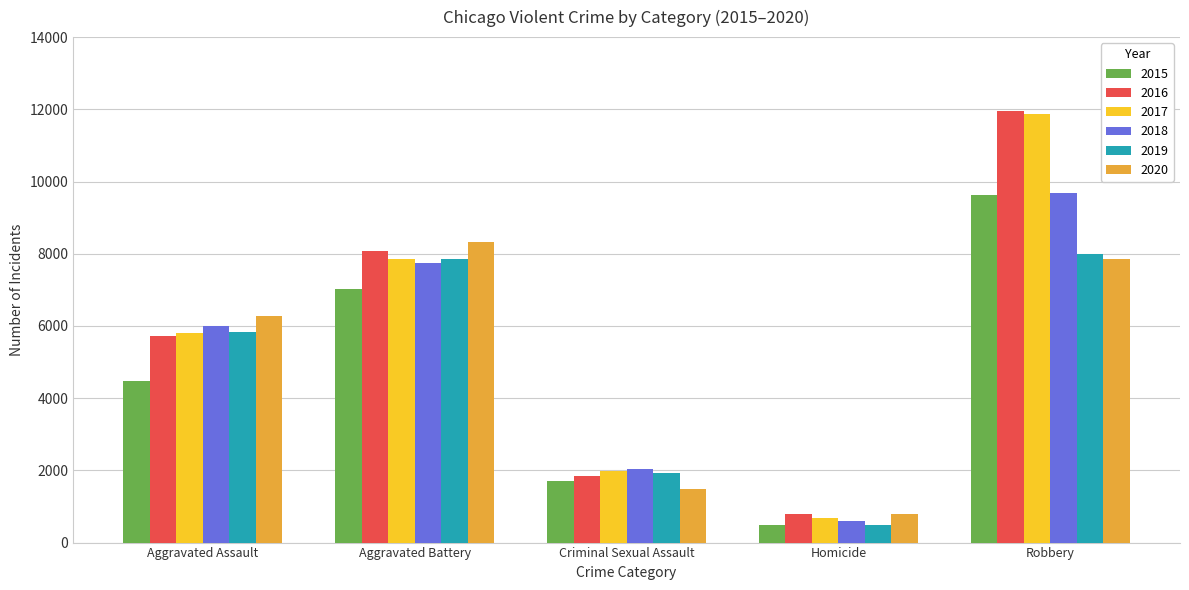

Which series has the largest range (max minus min)?

2017